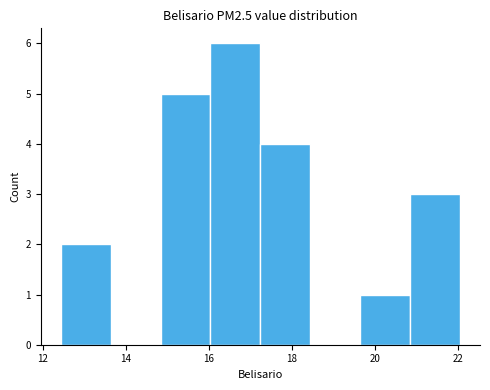

How tall is the bar that spans 12.4 to 13.6 on the x-axis? Neither the bar edges nor the heights are printed on the chart, so give them approximately, as read against the axes.

2